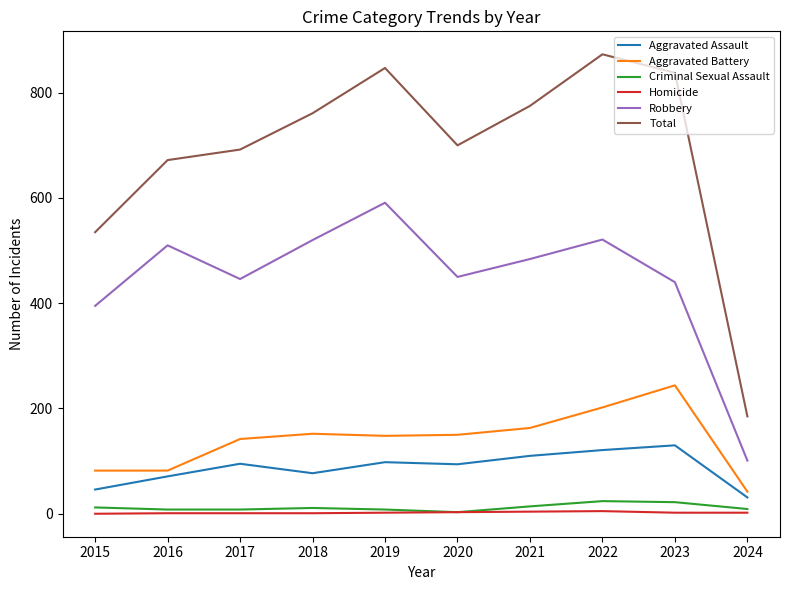

Which series has the largest total across all categories?

Total